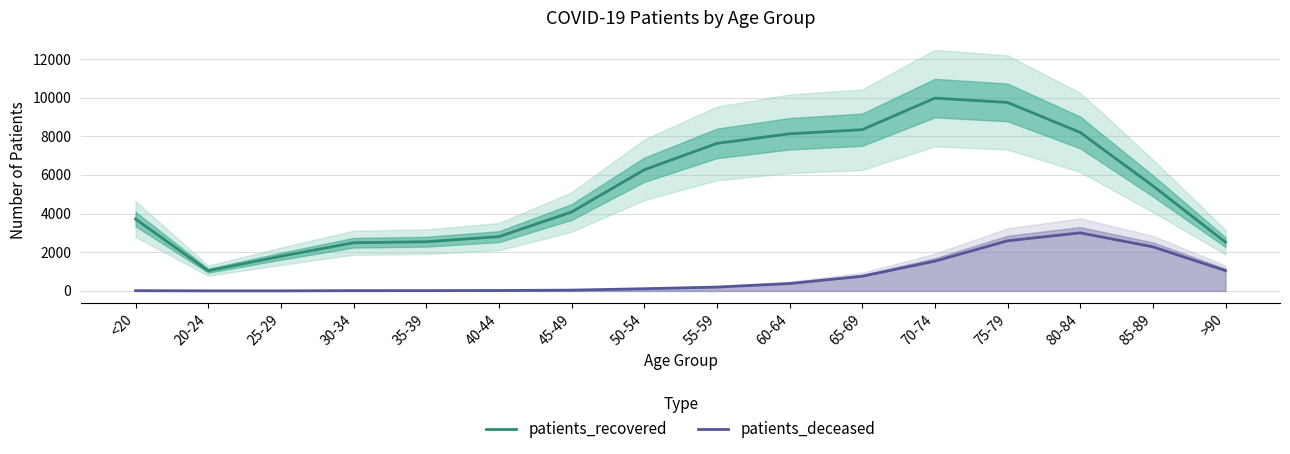

How many data points in patients_deceased are less than 198?

8